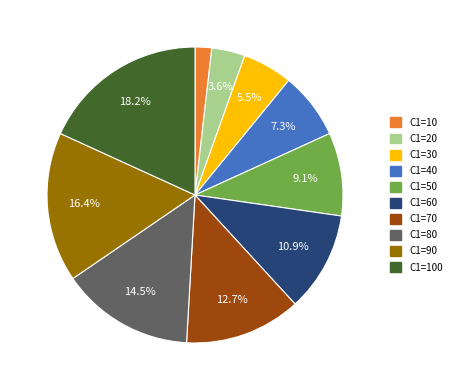

Does any single category account for the majority?

No